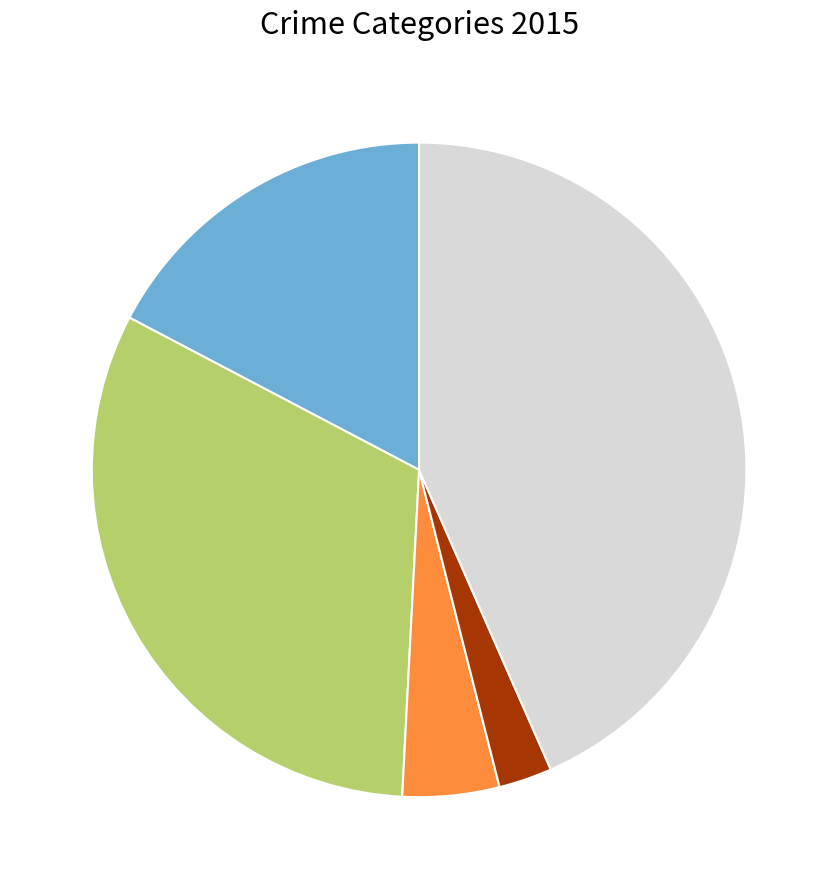

Is there a majority slice in this chart?

No